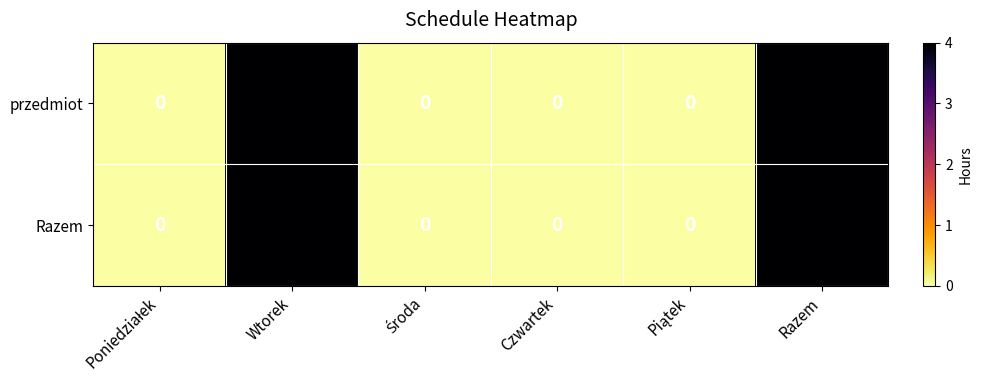

What is the highest value of the Razem series?

4